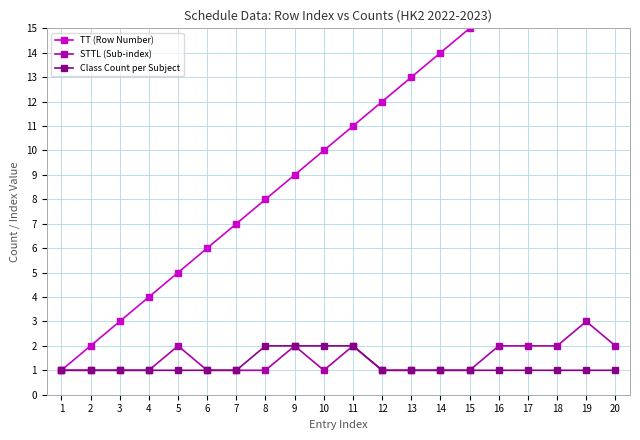

What is the sum of all STTL (Sub-index) values?

29